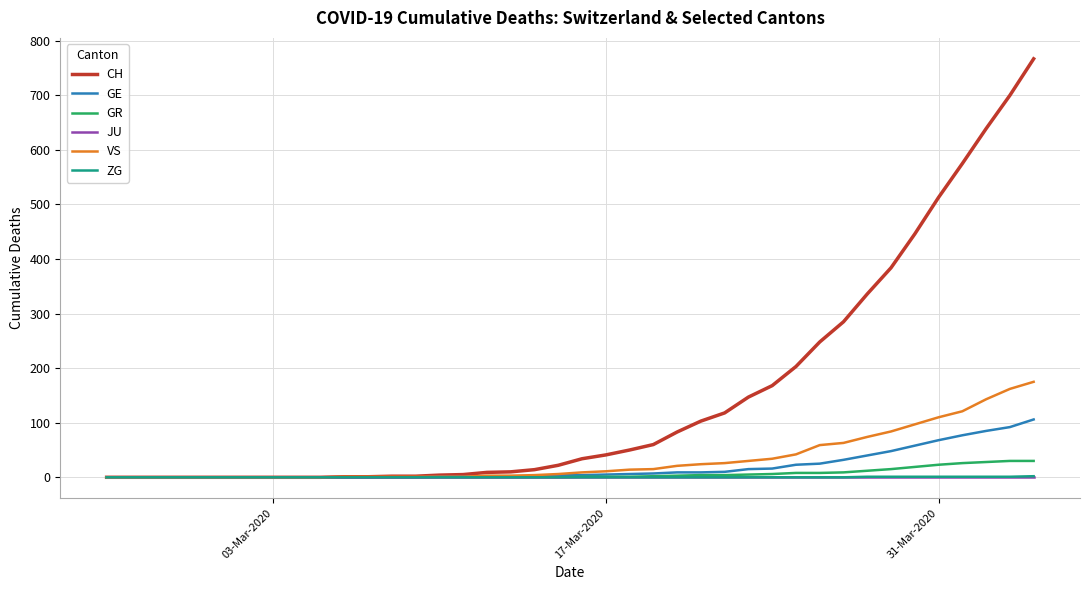

What is the maximum value shown in the chart?

767